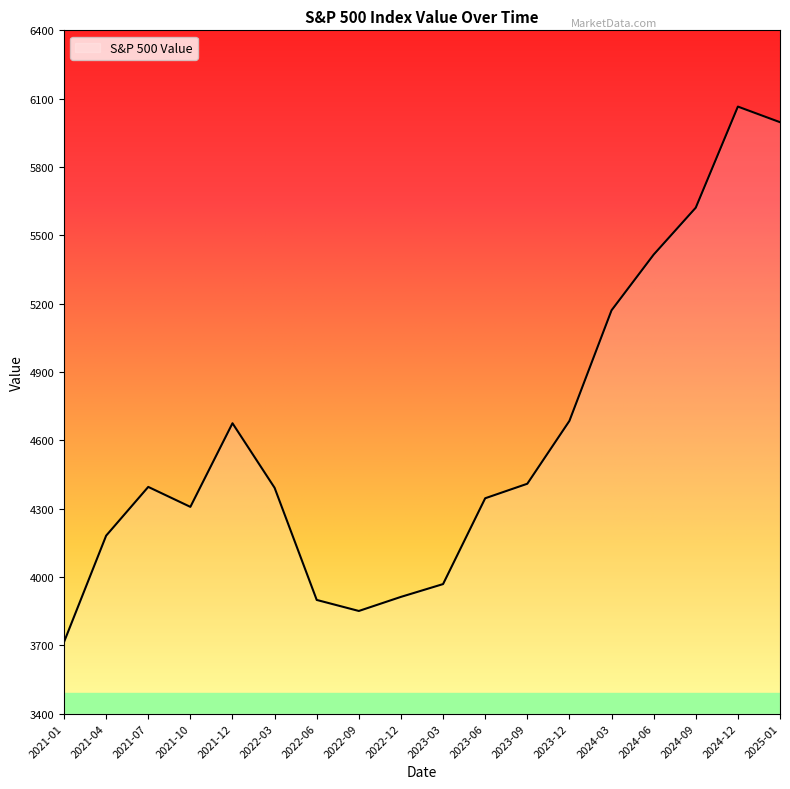

How many lines are shown in the chart?

1